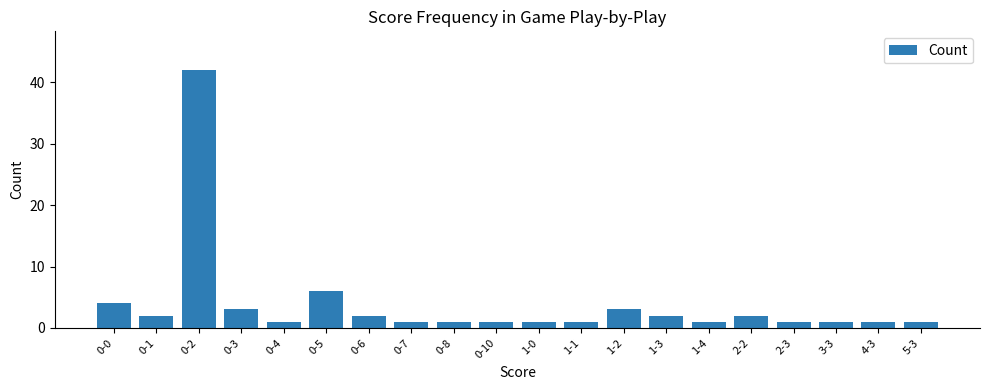

What is the sum of the values at 2-3 and 4-3?

2